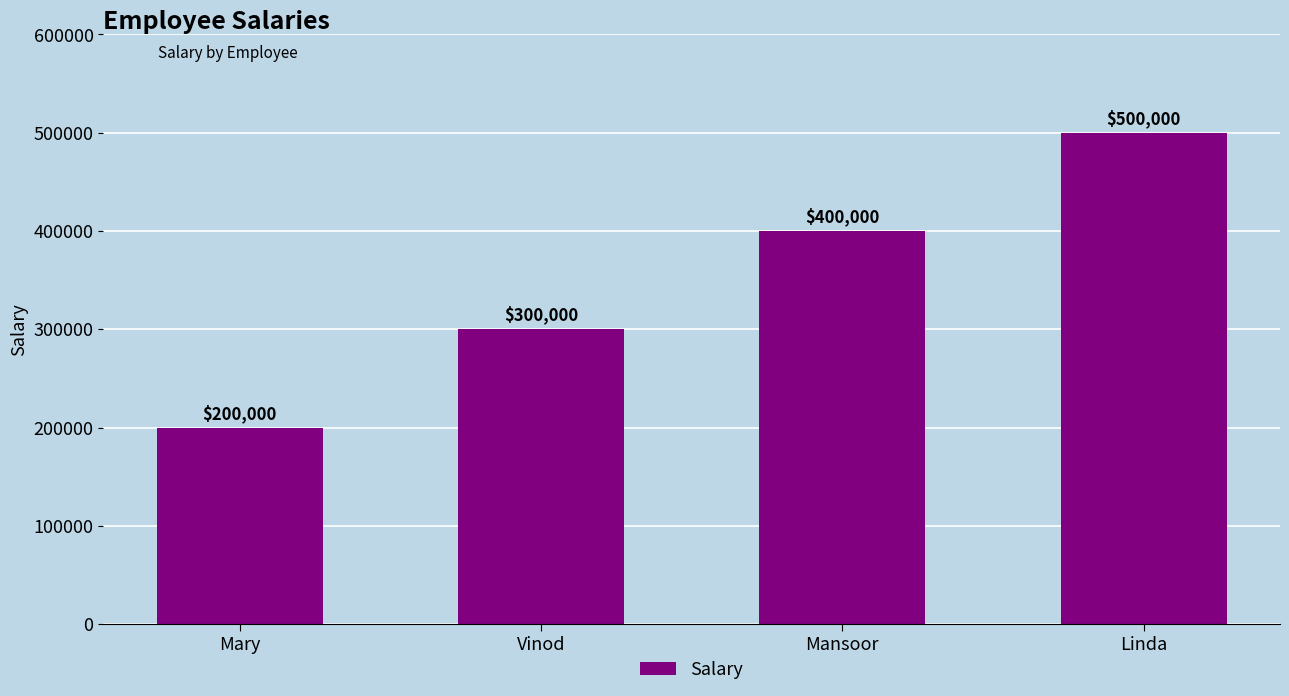

True or false: the data shows 644152 at Mansoor.

False